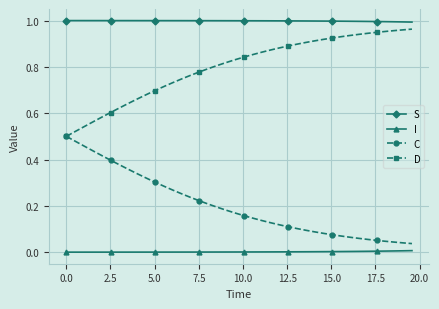

List the series in order of their overall mean, highest first.

S, D, C, I